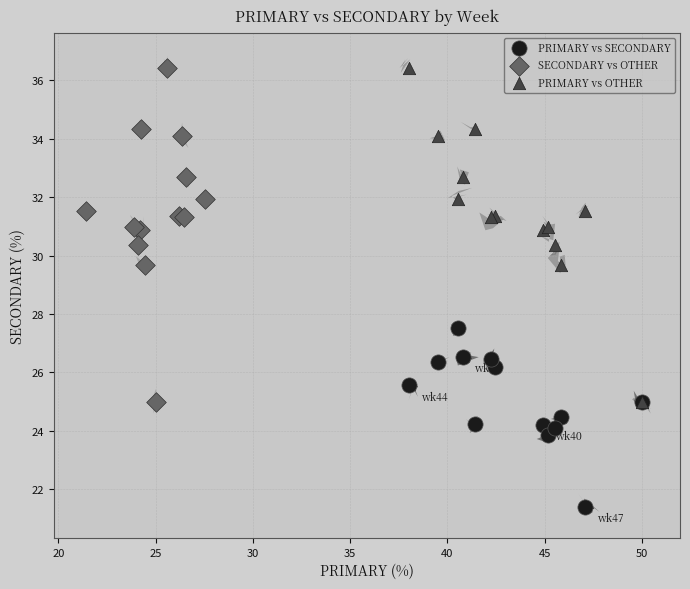

Which series contains the lowest Y value?

PRIMARY vs SECONDARY